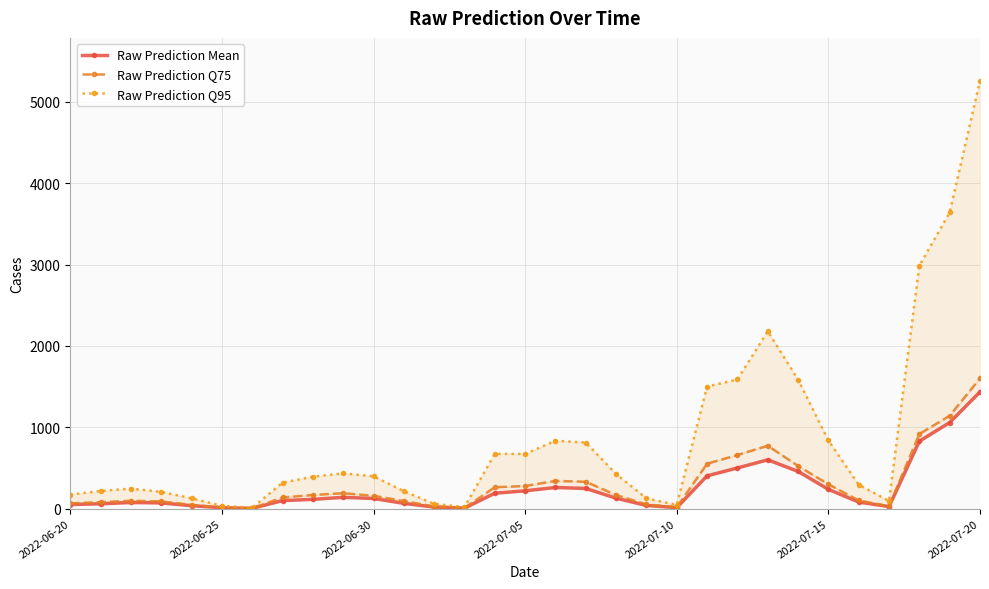

True or false: Raw Prediction Q75 and Raw Prediction Mean intersect in this chart.

False